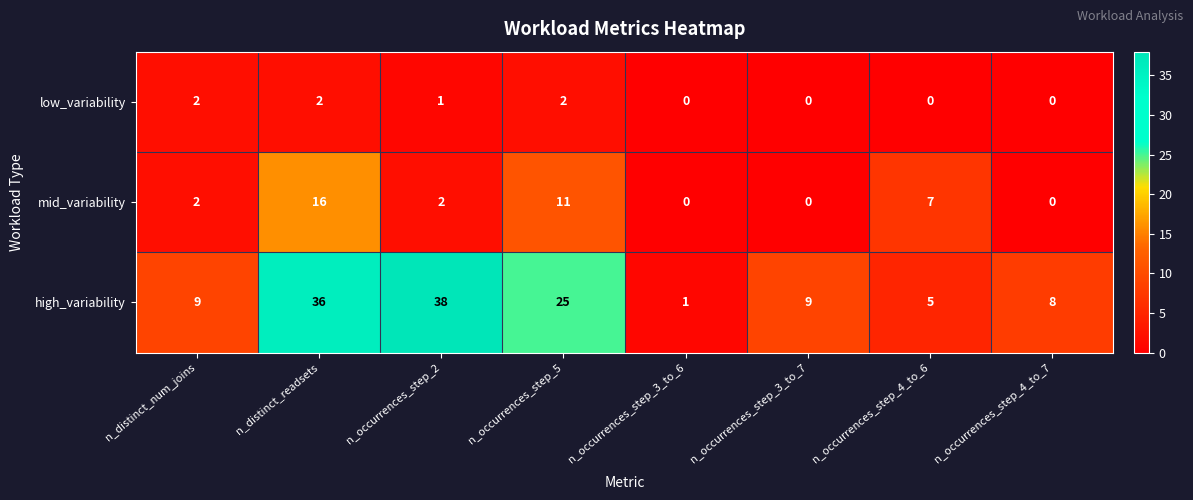

List the series in order of their overall mean, lowest first.

low_variability, mid_variability, high_variability